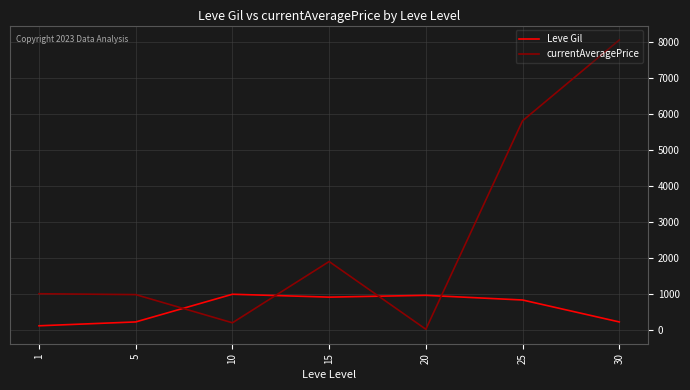

What is the highest value of the Leve Gil series?

990.0